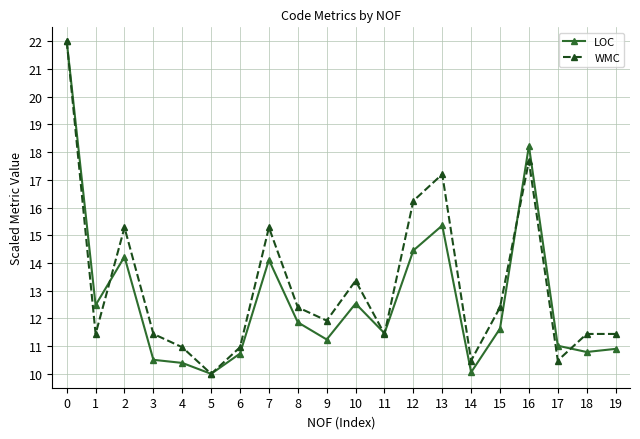

True or false: LOC and WMC cross at least once.

True